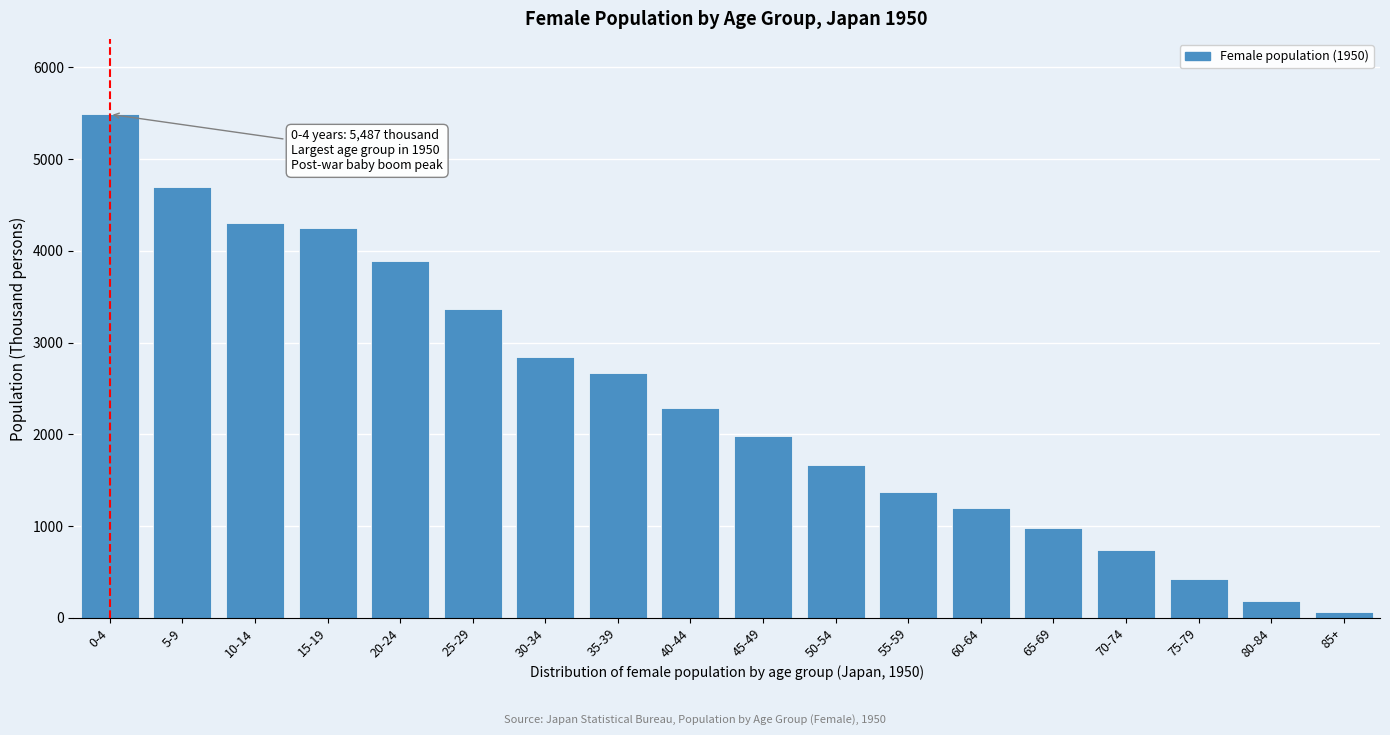

Reading left to right, transcribe all the data shown in this chart.

5487	4698	4300	4250	3890	3363	2842	2672	2284	1986	1669	1370	1194	975	741	418	180	67